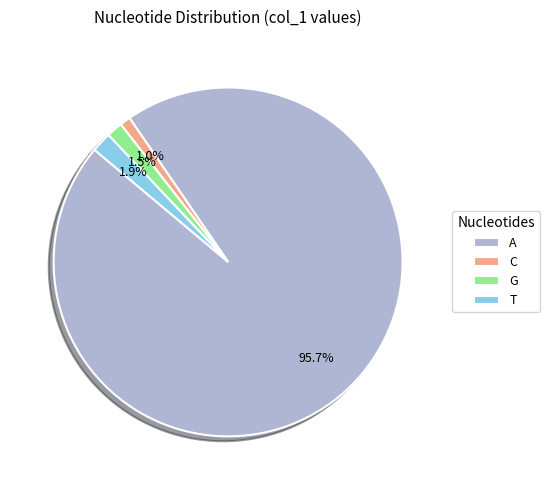

What is the largest slice in the pie chart?

A